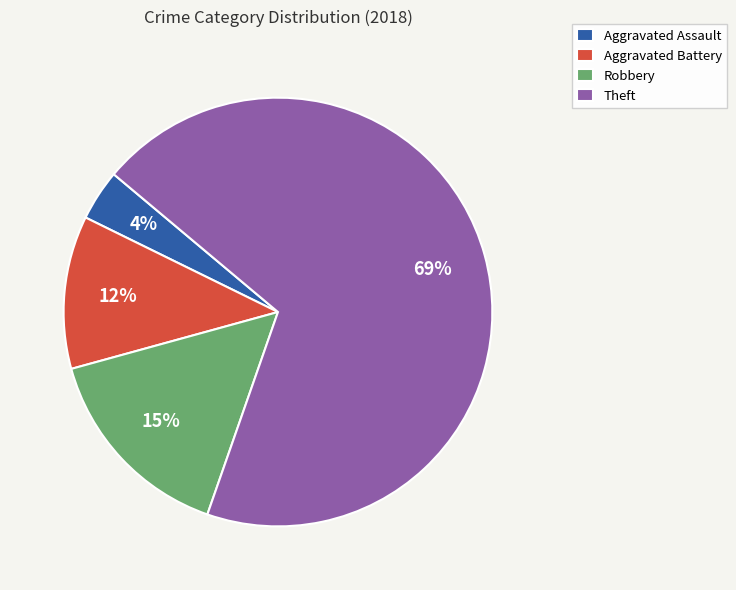

What is the majority slice?

Theft